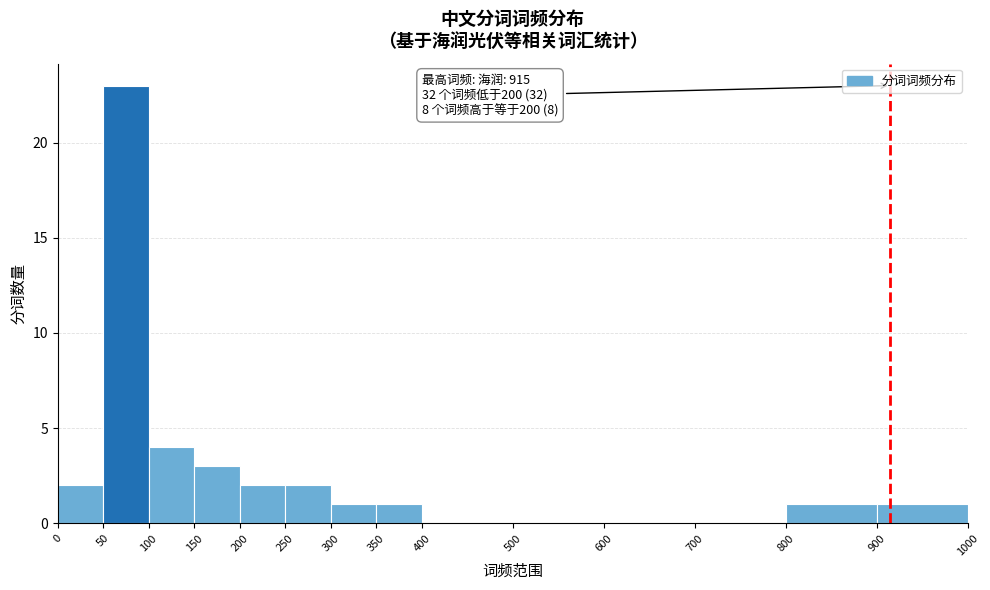

Over which range of the x-axis is the bar tallest?

50 to 100